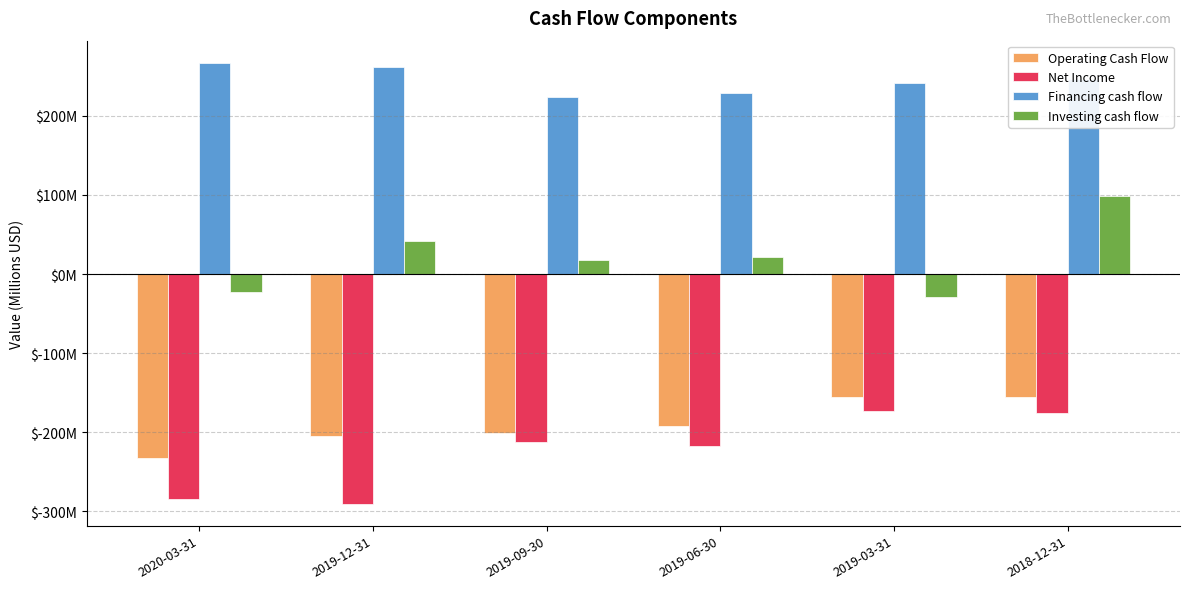

Are the bars grouped side by side (vs. stacked)?

Yes